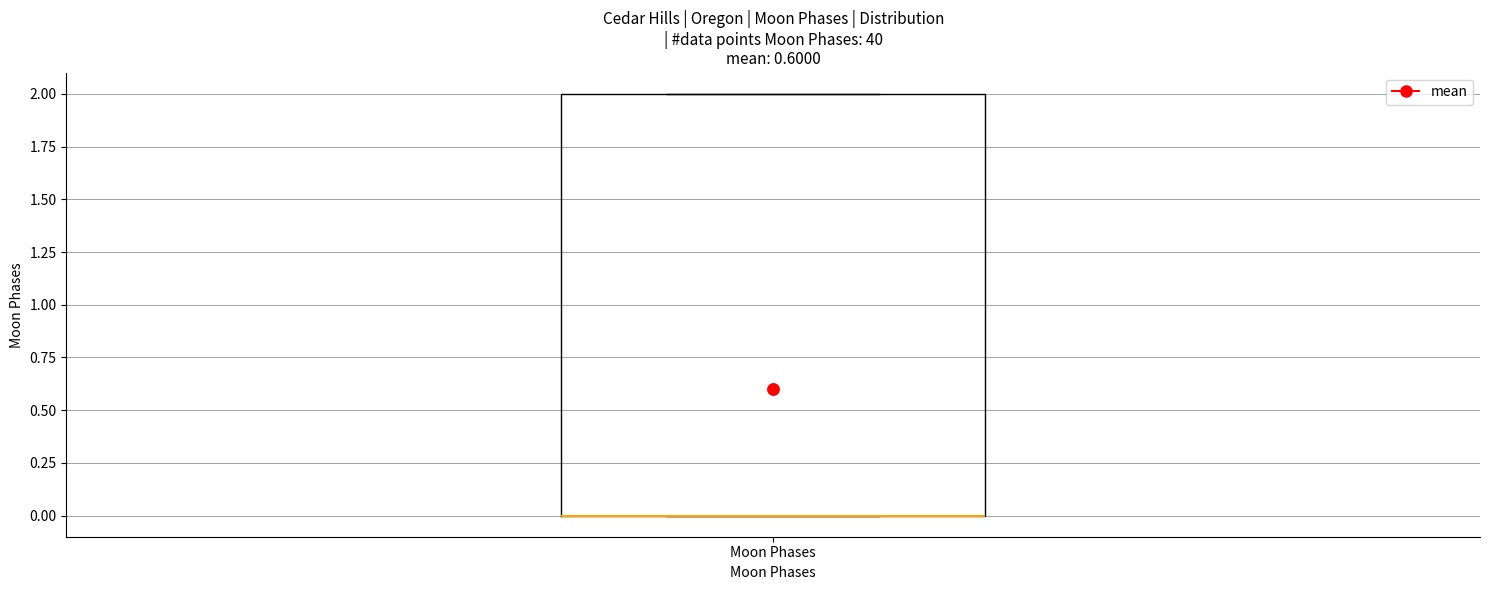

Read this box plot against the y-axis: the position of the median line, the range covered by the box, and the ends of both whiskers. The values are not printed on the chart, so give them approximately, as read against the axis.

median 0 (drawn on the box's lower edge), box 0 to 2, whiskers 0 to 2